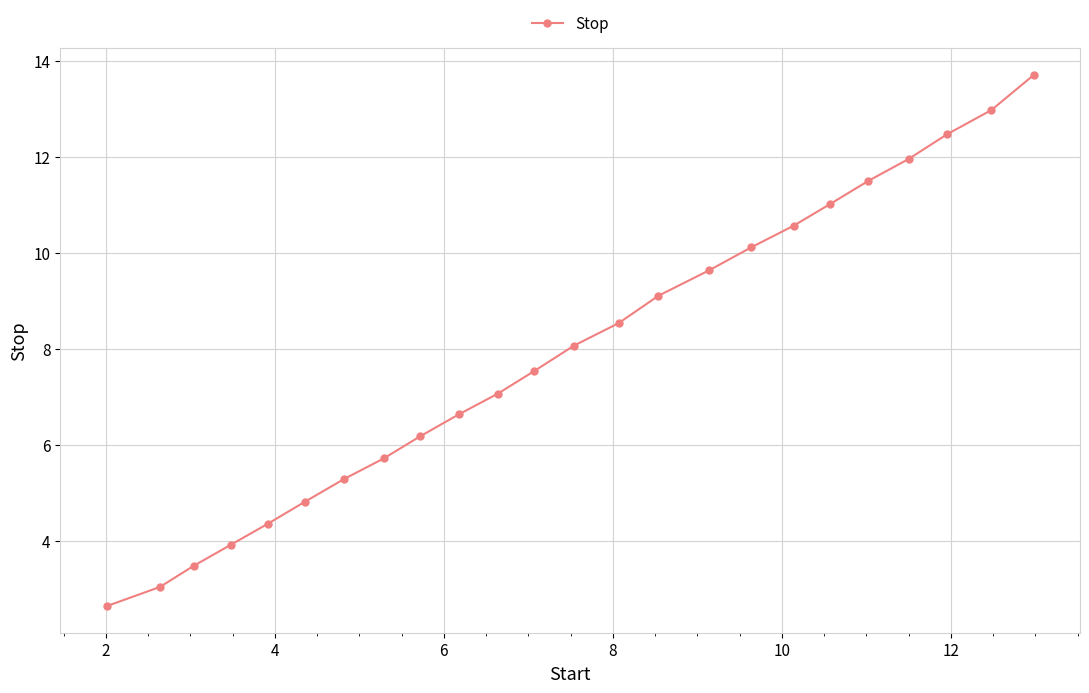

What is the smallest value displayed?

2.6